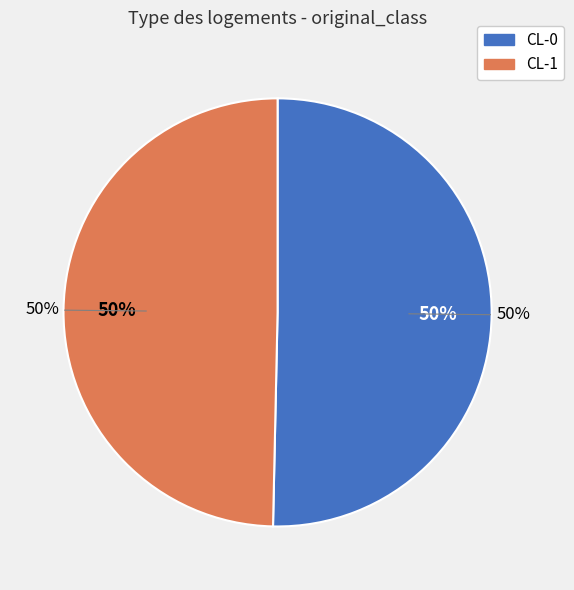

Which category has the smallest portion of the pie?

CL-1